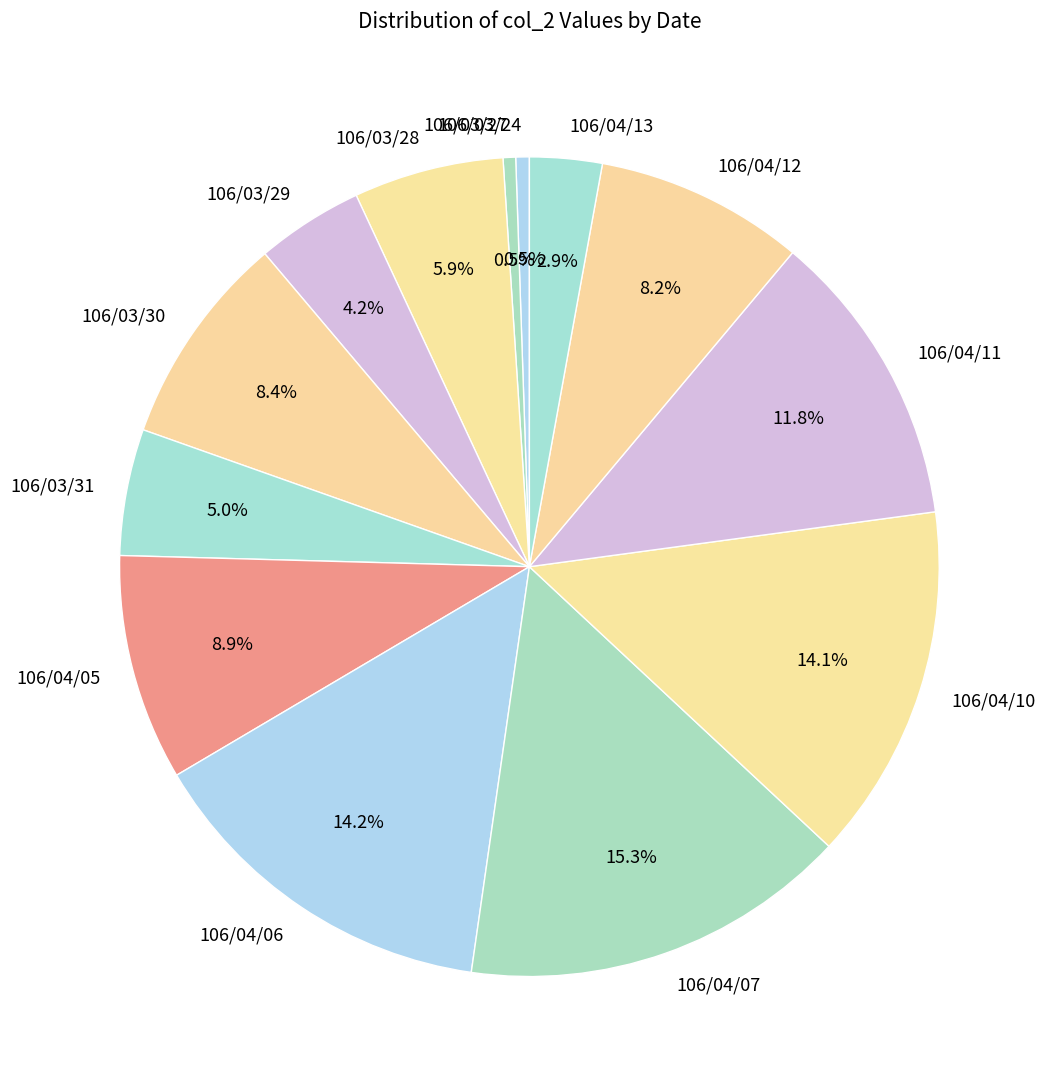

Is there any slice that represents more than half of the pie?

No